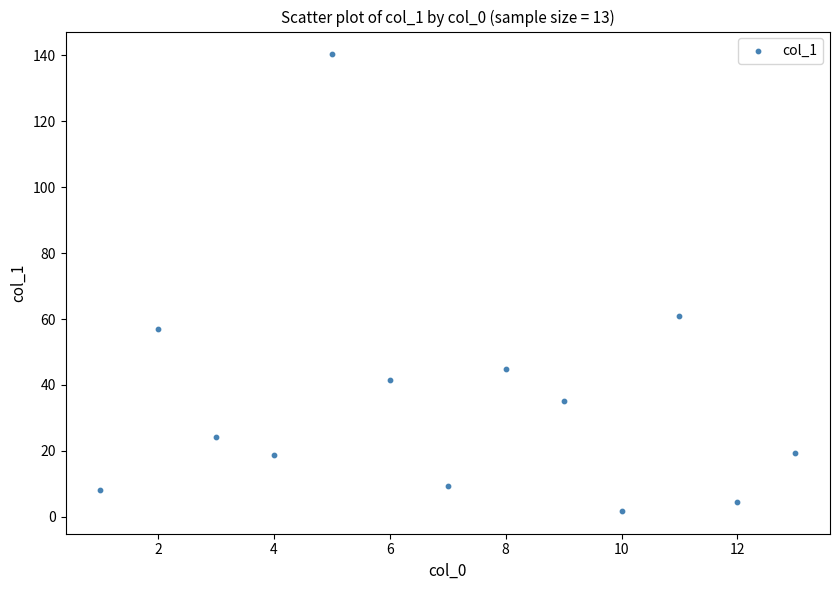

What Y value in the scatter plot is closest to 71?

61.0